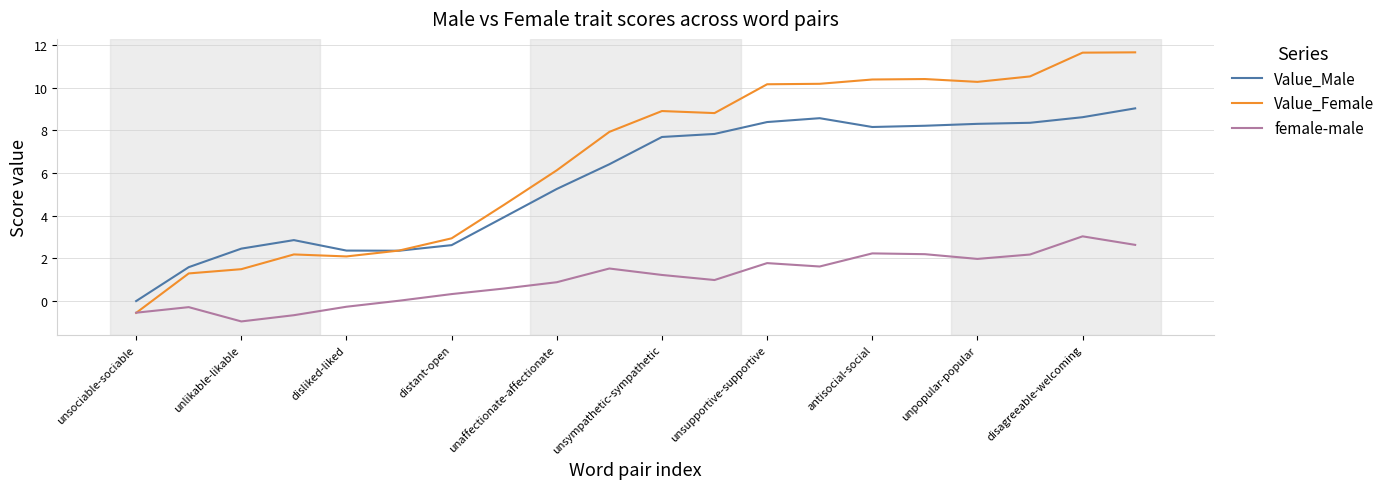

Which series has the widest spread of values?

Value_Female